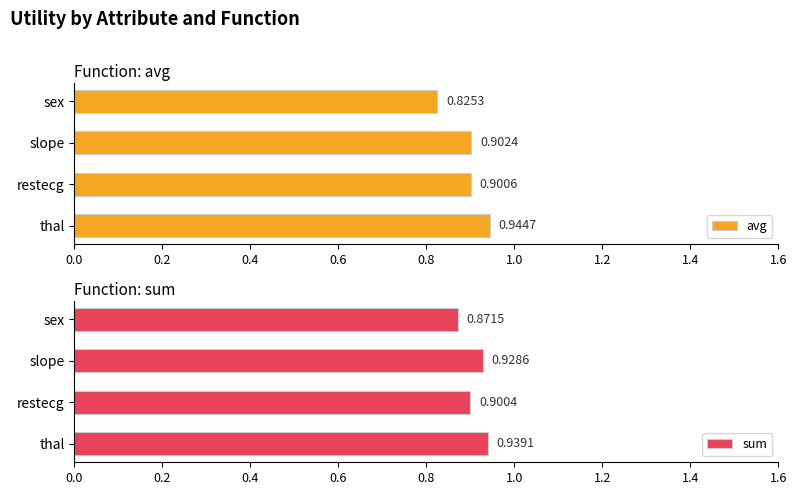

At how many categories does at least one series exceed 0?

4